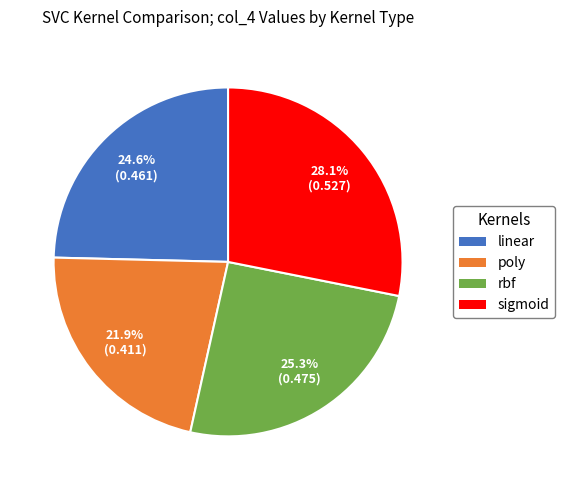

The rbf slice represents 40% of the pie. True or false?

False